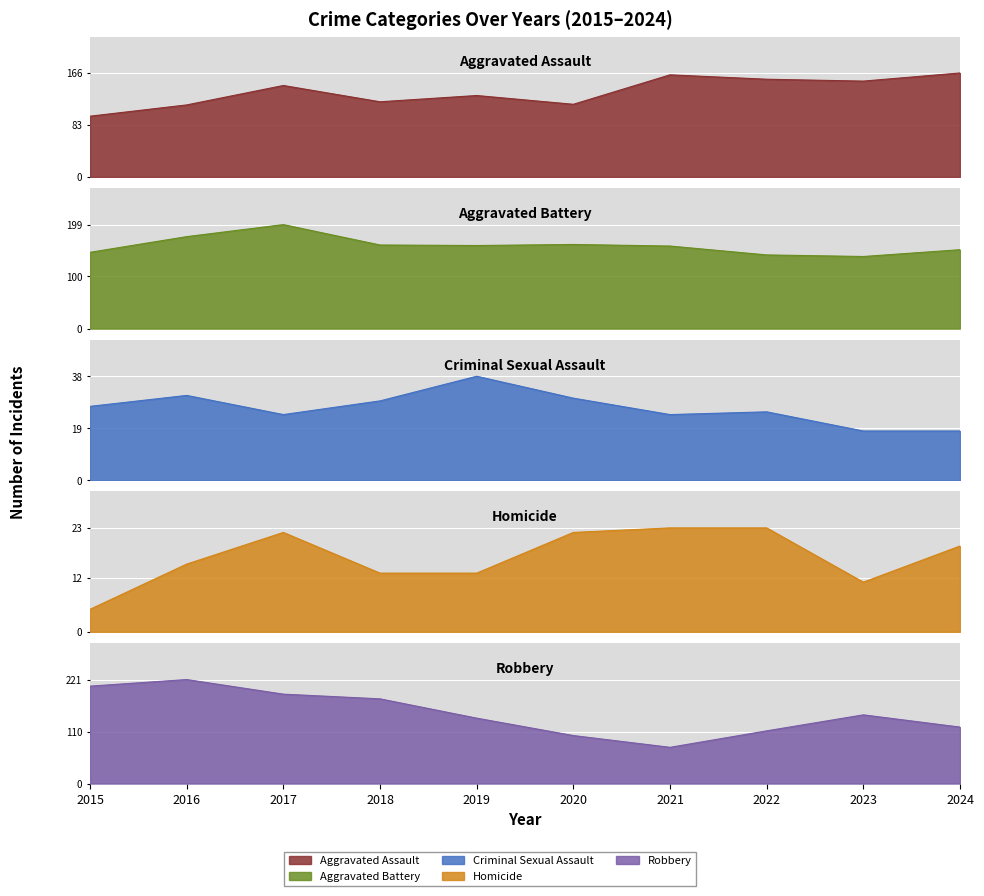

What is the value of the Aggravated Assault point at the 1st from the left?

97